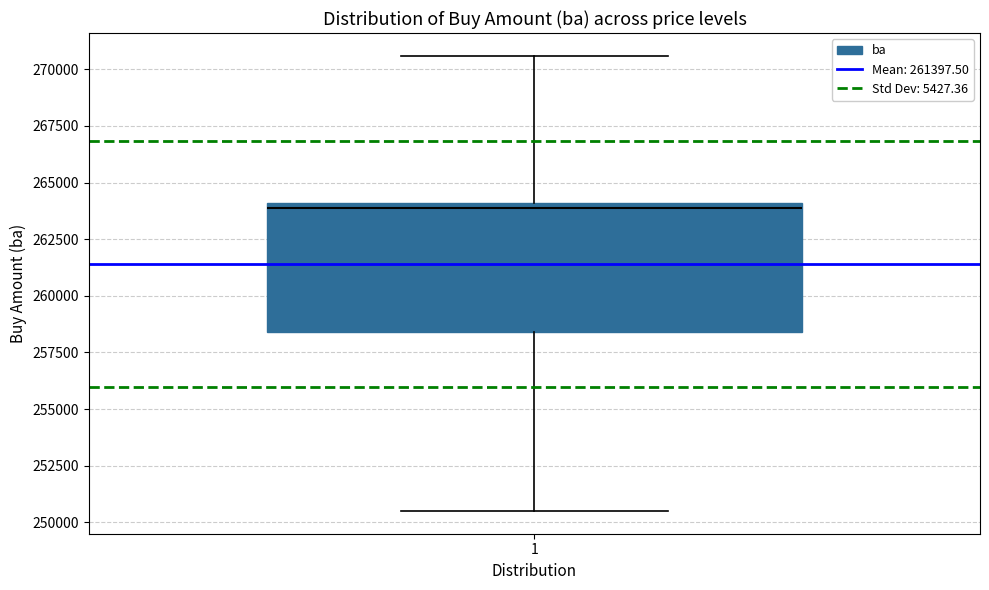

Where does the upper whisker of the box at x = 1 end on the y-axis? The values are not printed on the chart, so give them approximately, as read against the axis.

270500